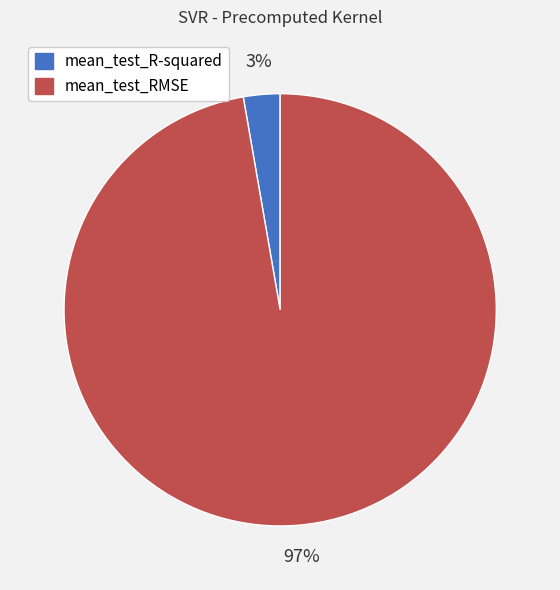

What is the majority slice?

mean_test_RMSE